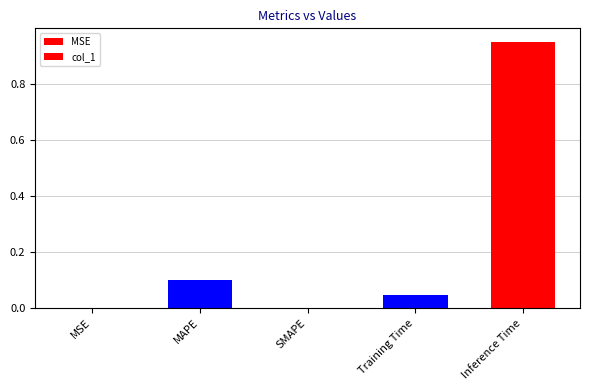

Rank the categories by value from highest to lowest.

Inference Time, MAPE, Training Time, MSE, SMAPE